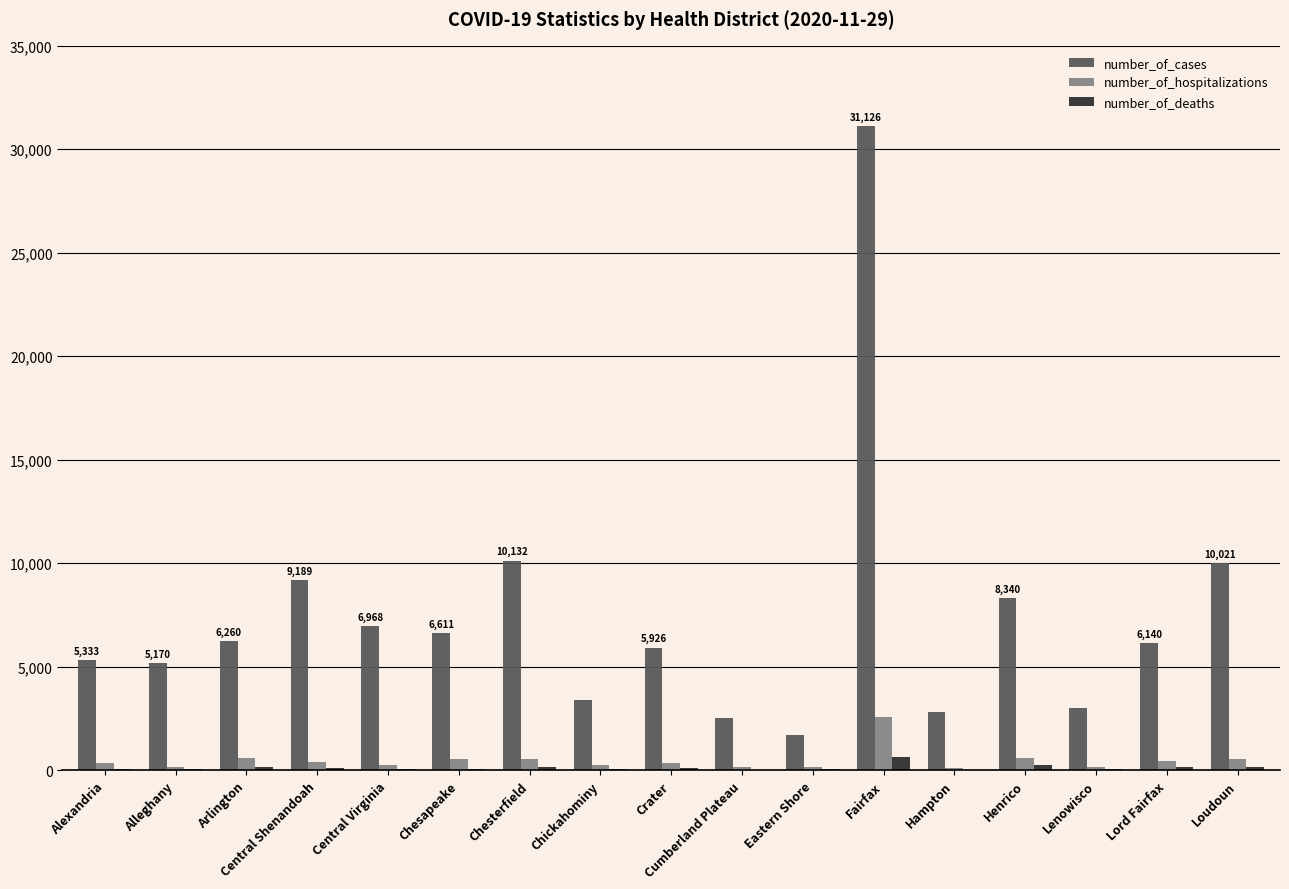

What is the sum of all number_of_cases values?

124606